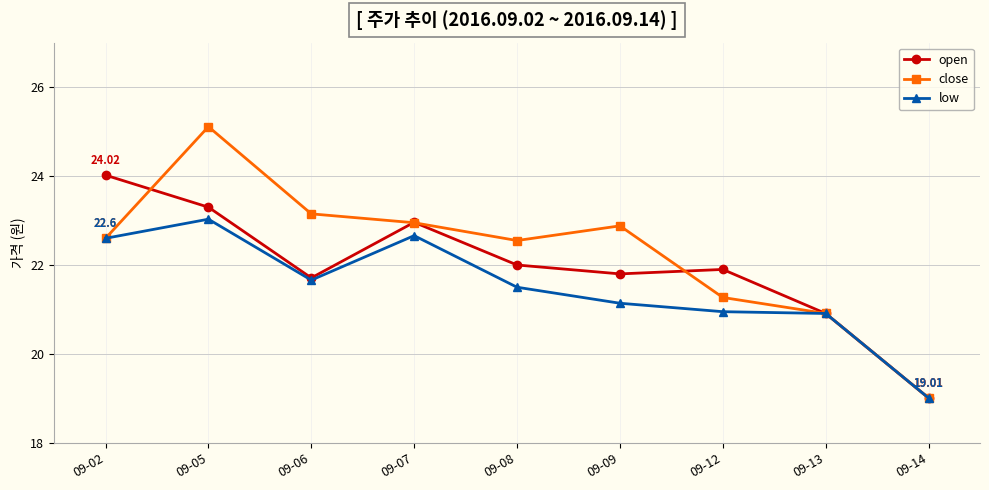

What is the total value across all series at 09-12?

64.1